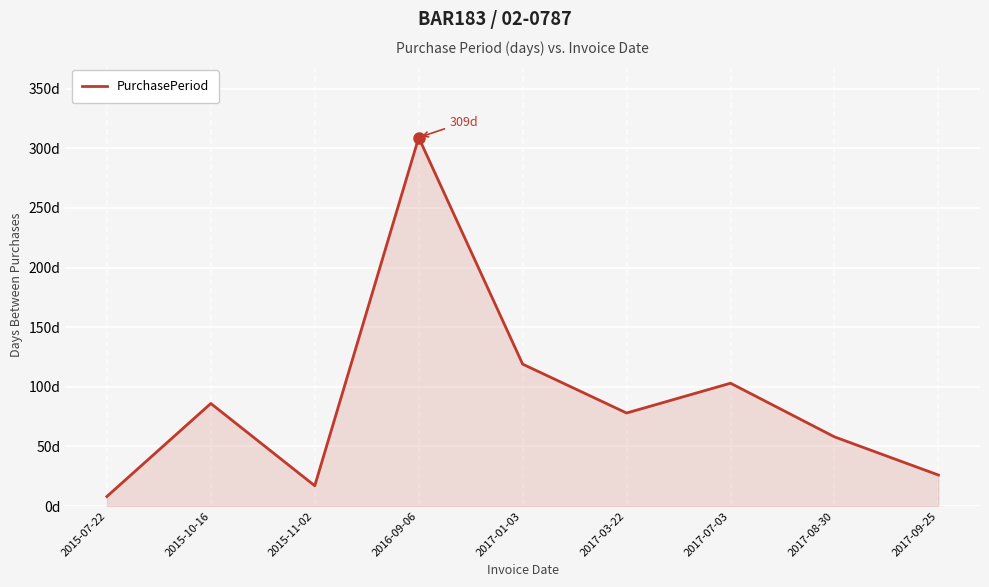

Read the value at 2017-07-03, to the nearest 10.

100